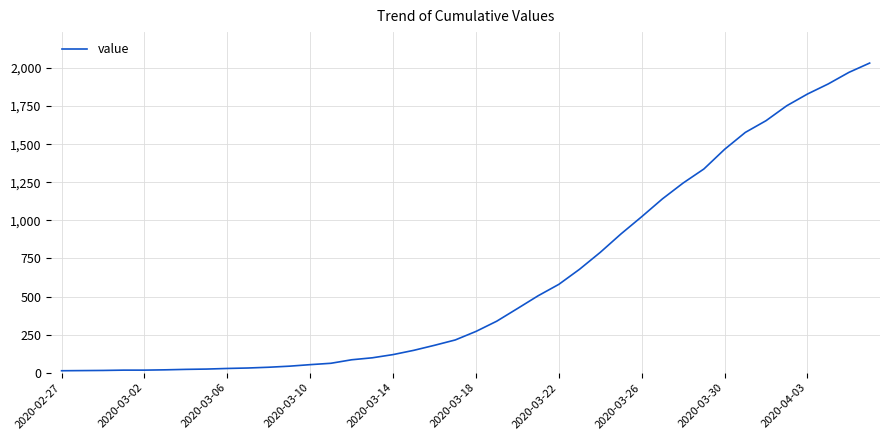

What is the difference between the maximum and minimum values?

2019